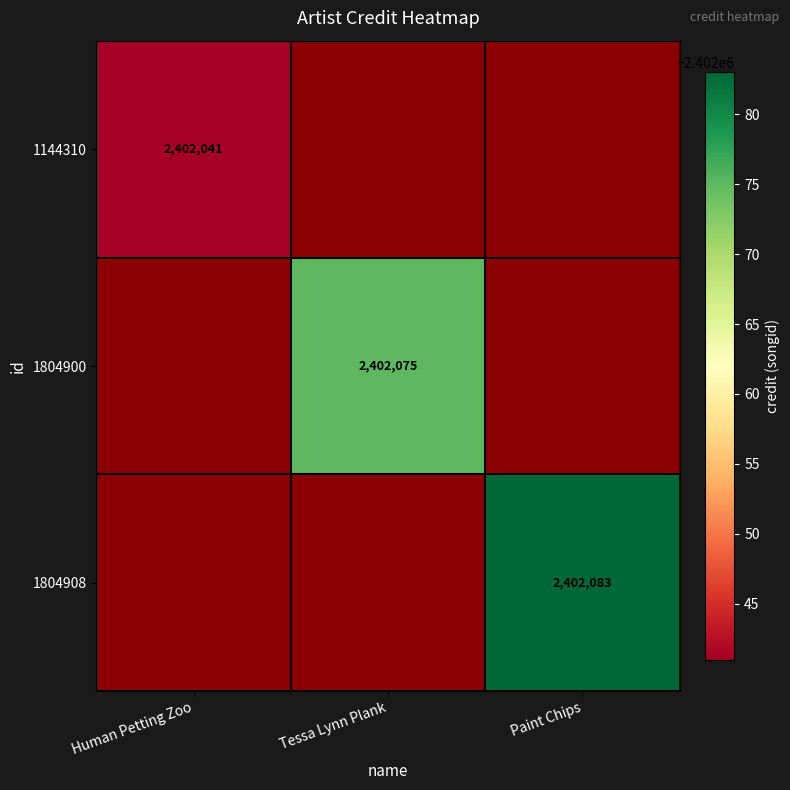

Is it true that 1144310 equals 3289498 at Human Petting Zoo?

False